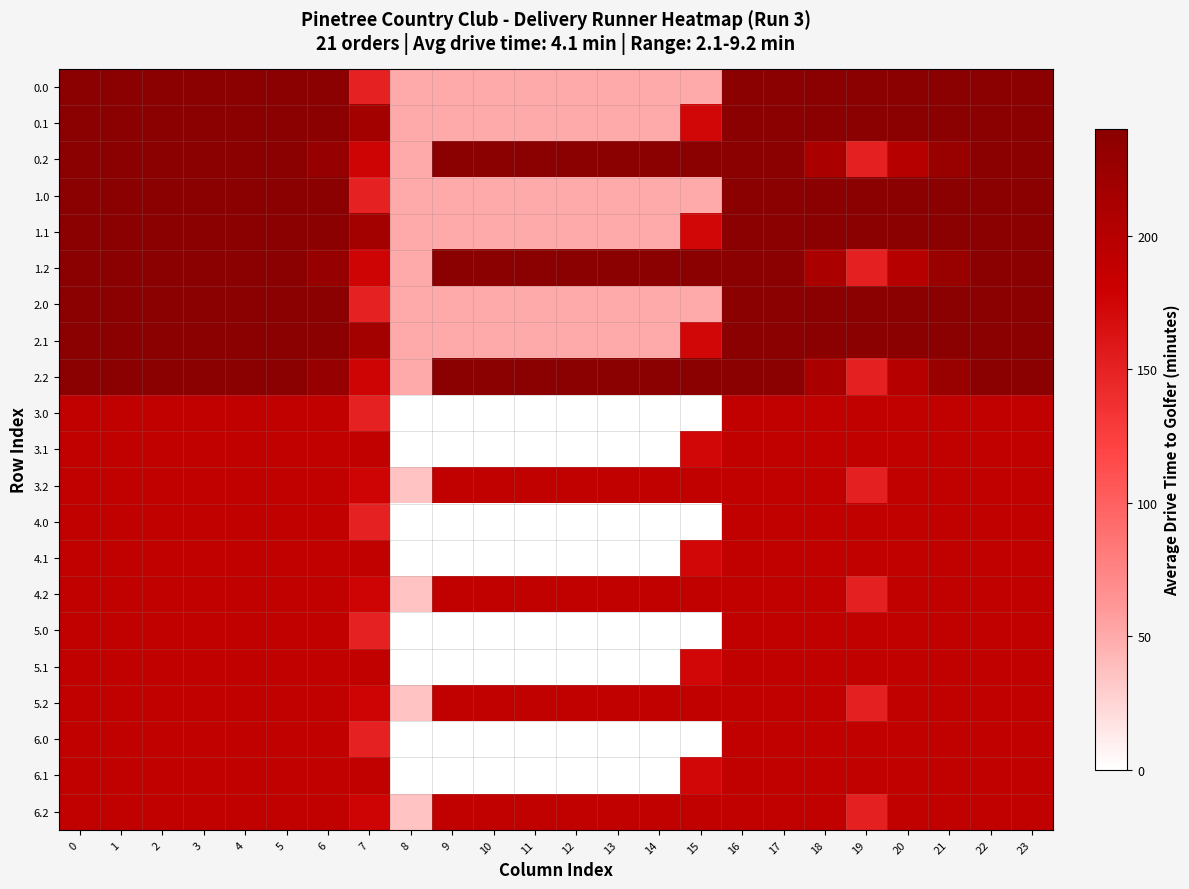

Rank the series at 16 from lowest to highest value.

3.0, 3.1, 3.2, 4.0, 4.1, 4.2, 5.0, 5.1, 5.2, 6.0, 6.1, 6.2, 0.0, 0.1, 0.2, 1.0, 1.1, 1.2, 2.0, 2.1, 2.2